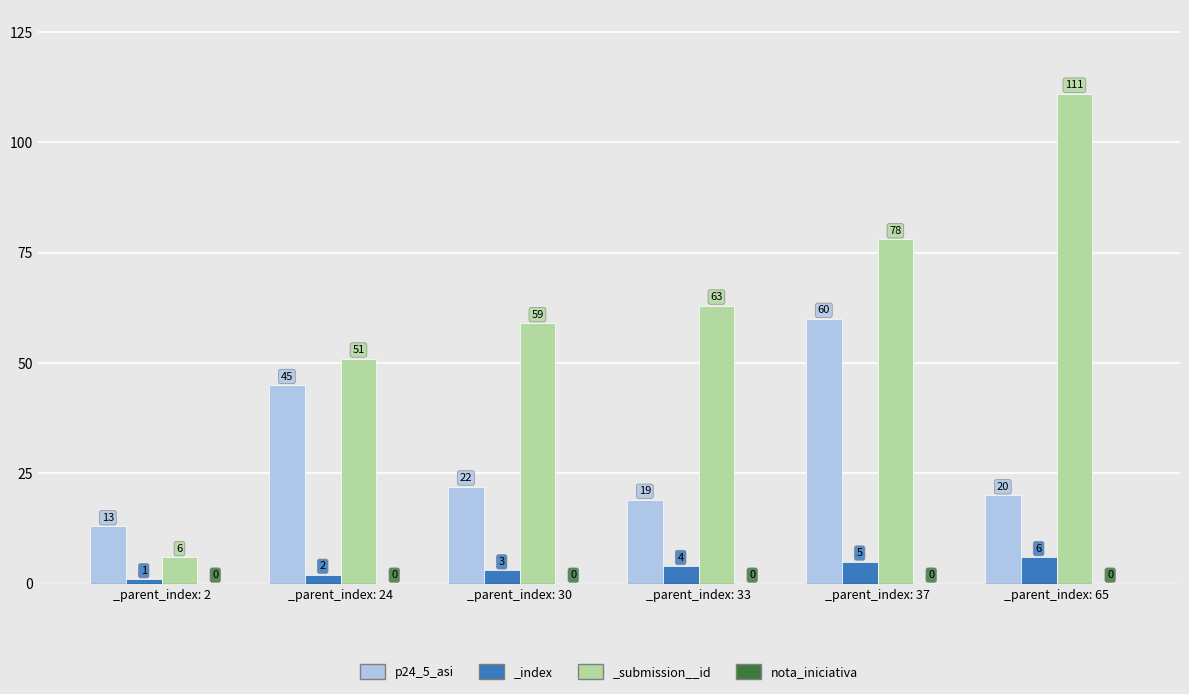

What is the difference between the p24_5_asi values at _parent_index: 65 and _parent_index: 30?

2